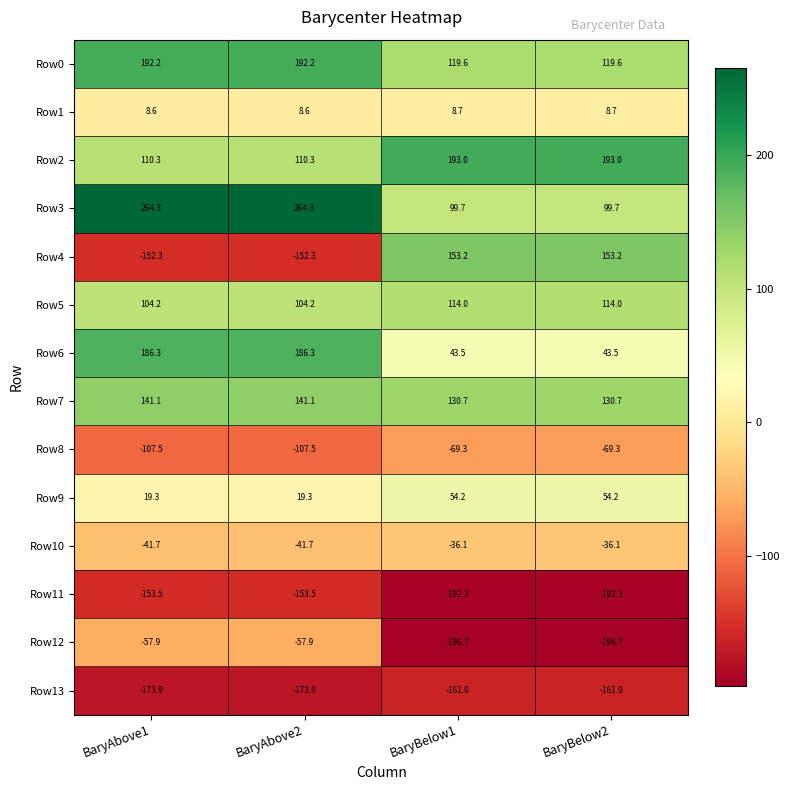

At how many categories does at least one series exceed 174?

4